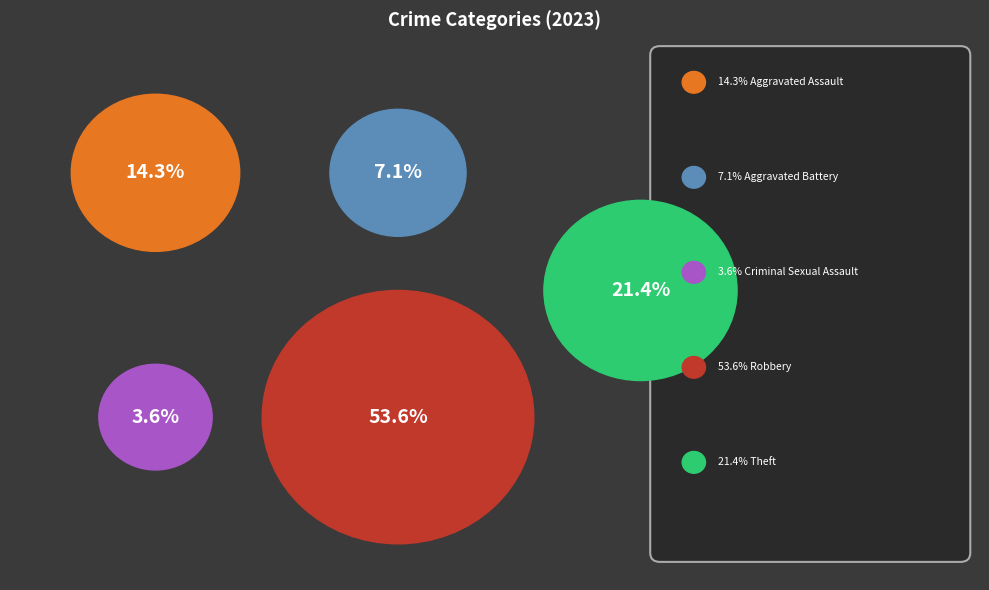

To the nearest percent, what is the difference between the Criminal Sexual Assault and Aggravated Battery slice percentages?

4%